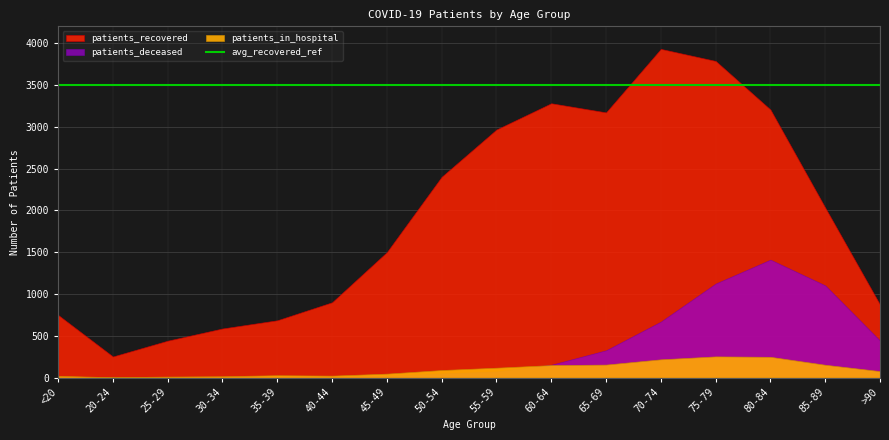

What is the lowest value of the patients_in_hospital series?

4